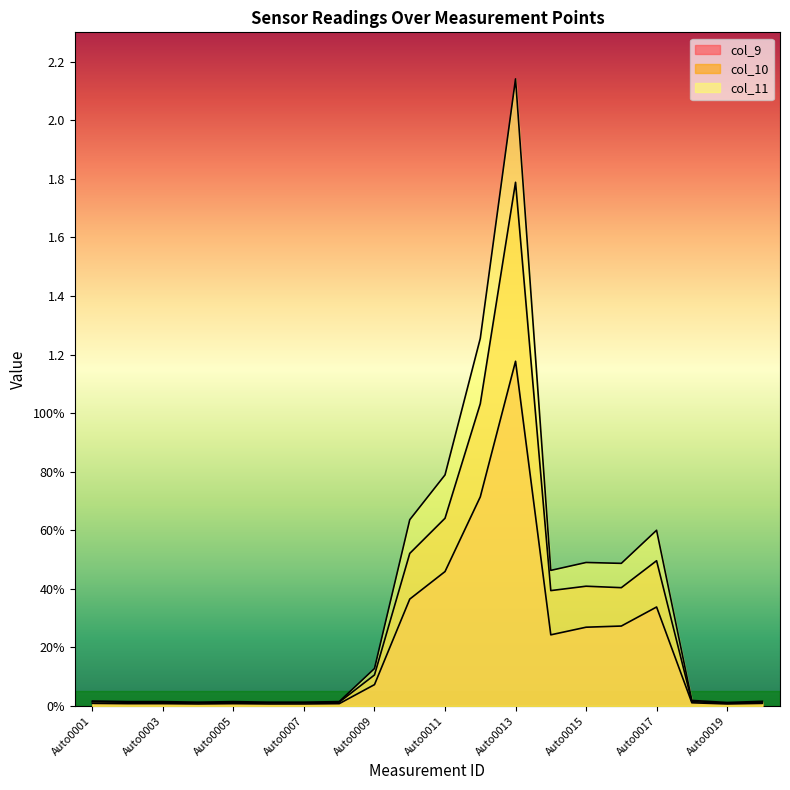

The col_9 series shows 0.0 at Auto0005. True or false?

False